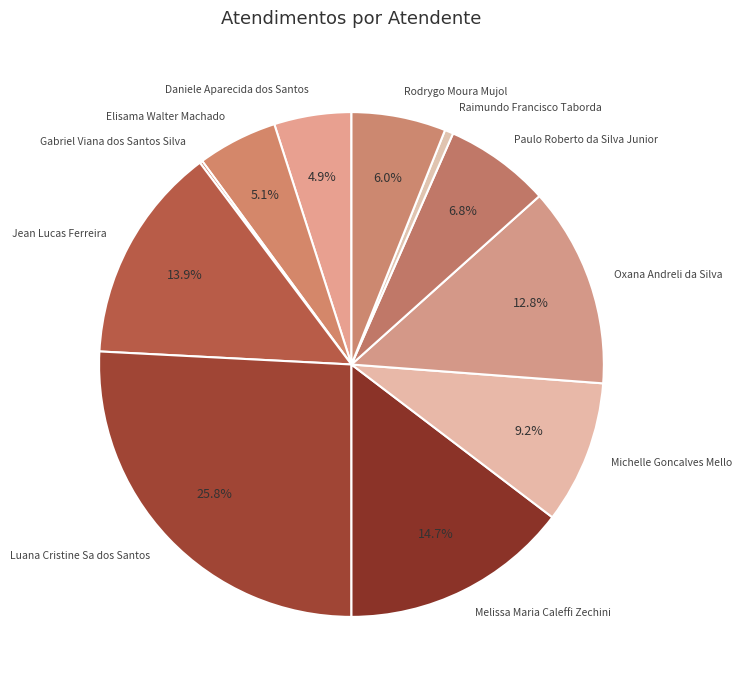

What percentage do Michelle Goncalves Mello and Luana Cristine Sa dos Santos together represent?

35.0%